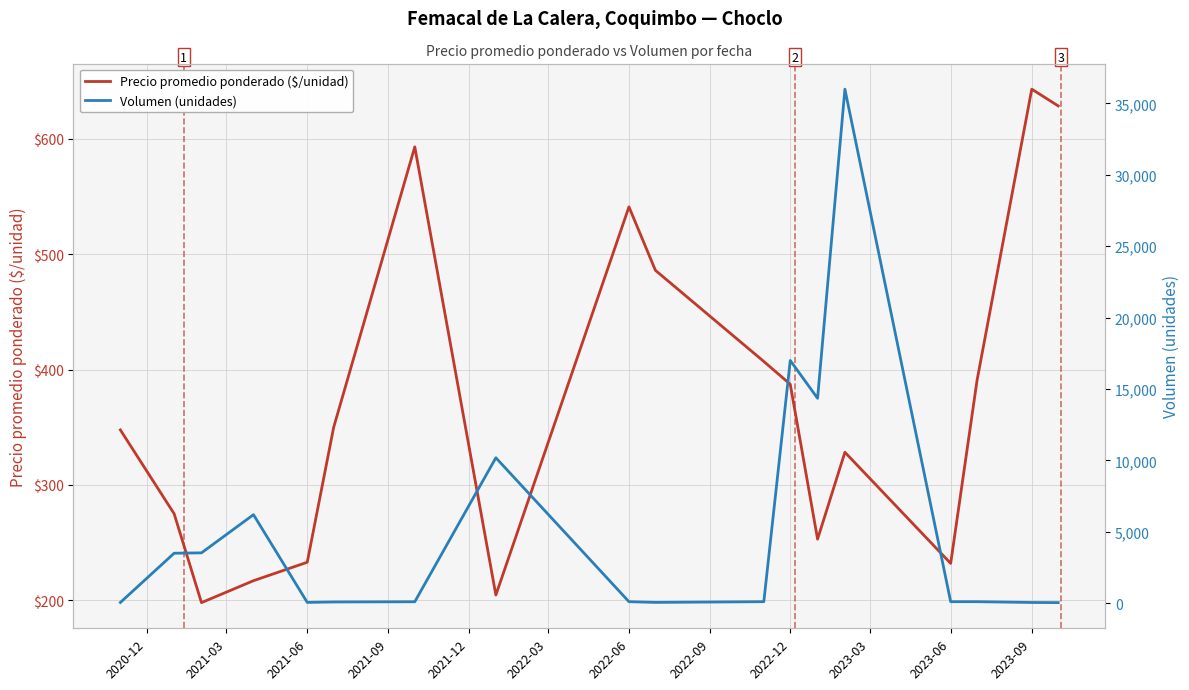

Reading left to right, extract all data points from this chart.

Precio promedio ponderado ($/unidad): 347.7	275.0	198.0	217.0	233.0	350.0	593.0	204.6	541.0	486.0	407.0	387.2	253.0	328.3	232.0	391.0	643.0	628.5
Volumen (unidades): 51.7	3500.0	3525.0	6200.0	55.0	85.0	100.0	10185.7	105.0	55.0	105.0	17000.0	14350.0	36000.0	105.0	105.0	50.0	40.0